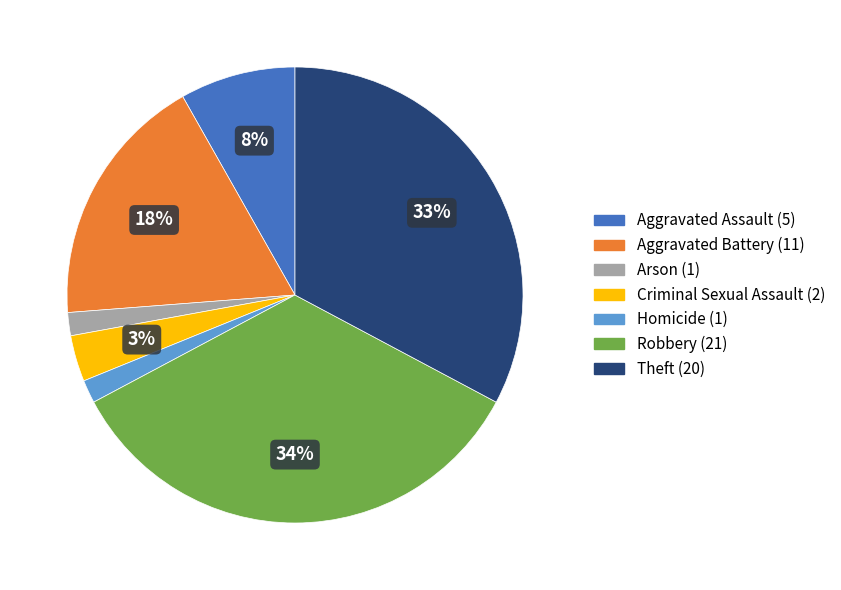

Which slice is the largest?

Robbery